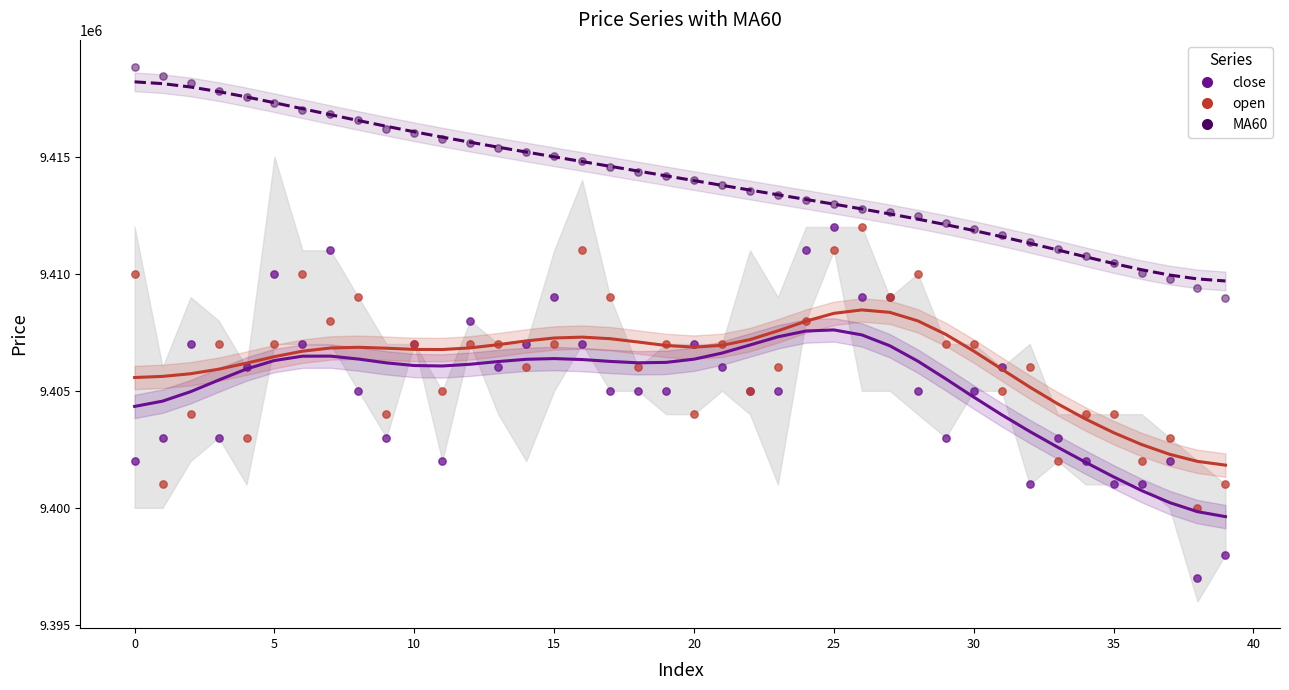

Which series reaches the maximum Y coordinate?

MA60